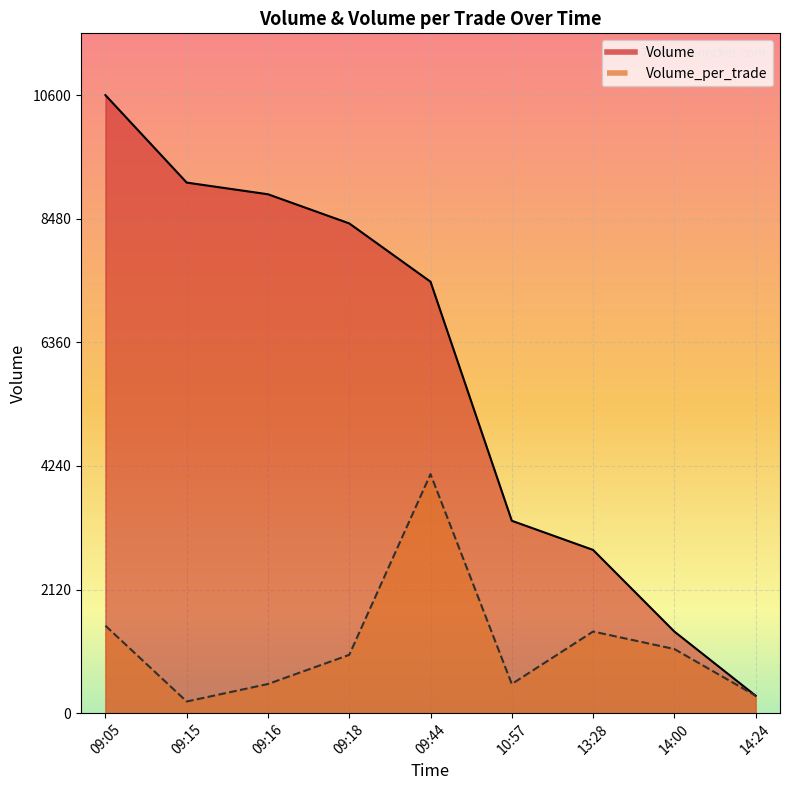

What position from the right is 09:16?

7